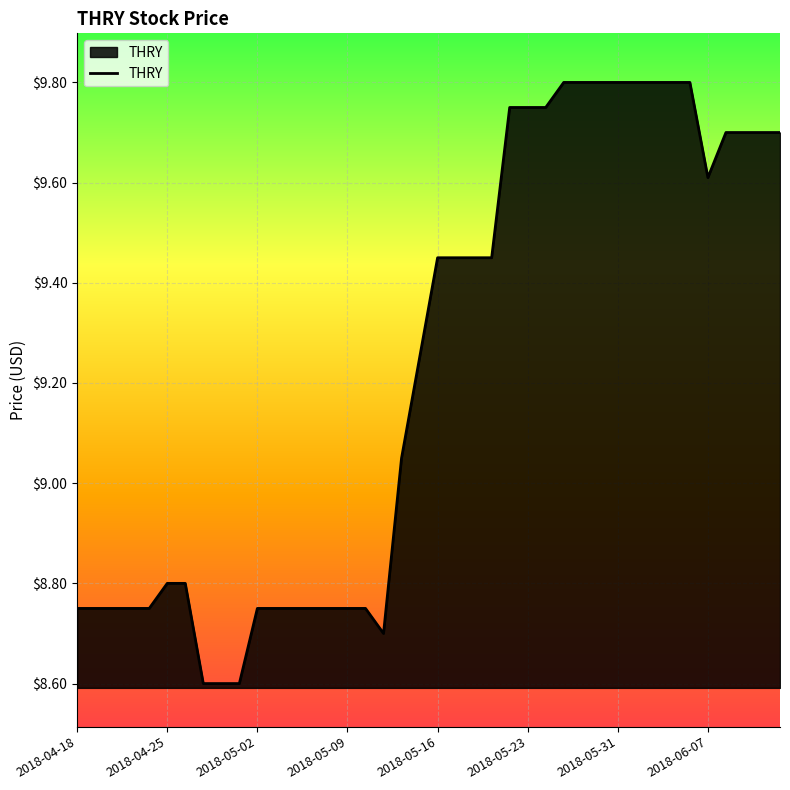

What is the minimum value shown in the chart?

8.6